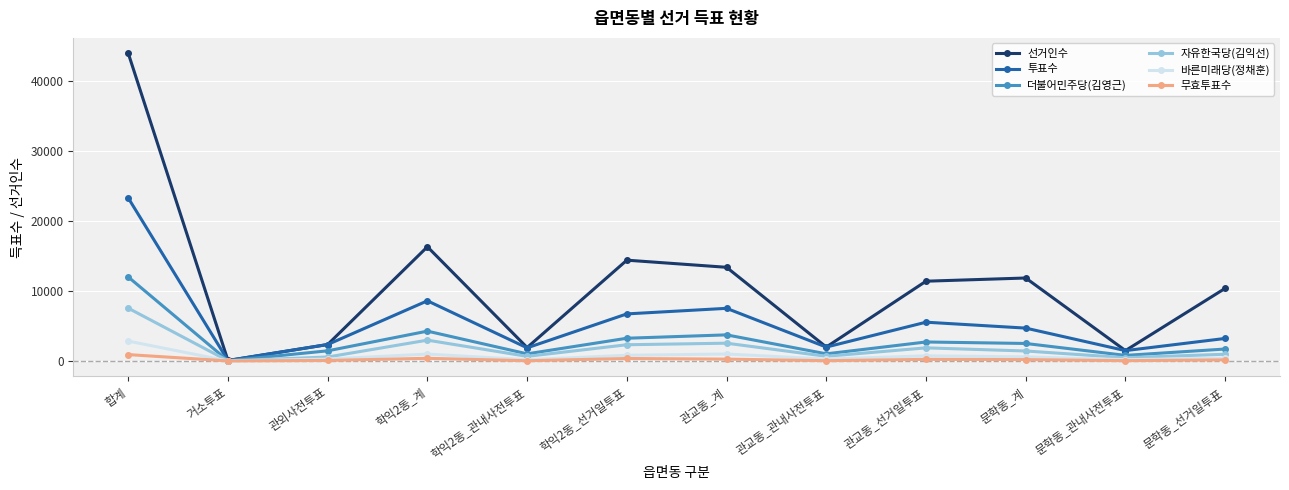

Which series has the largest range (max minus min)?

선거인수